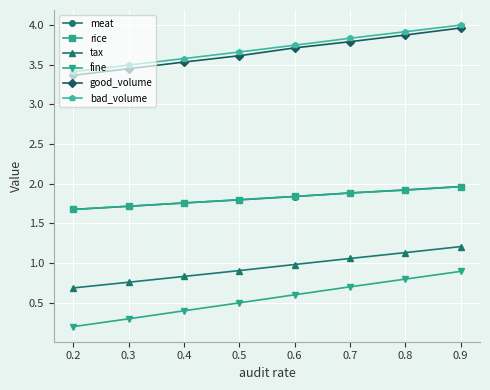

The value of good_volume at 0.9 is 2.3. True or false?

False